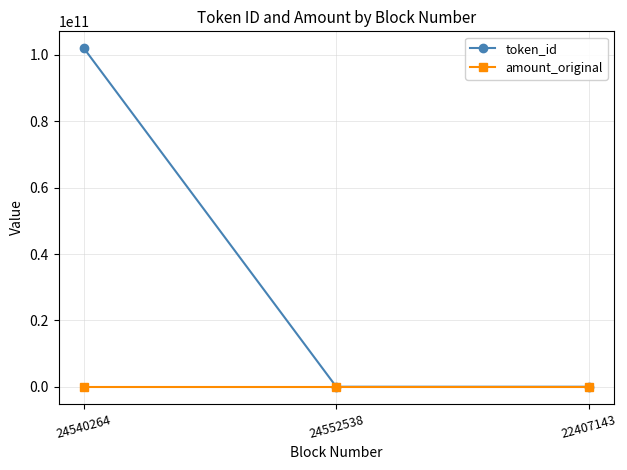

At 24540264, list the series in order from smallest to largest.

amount_original, token_id